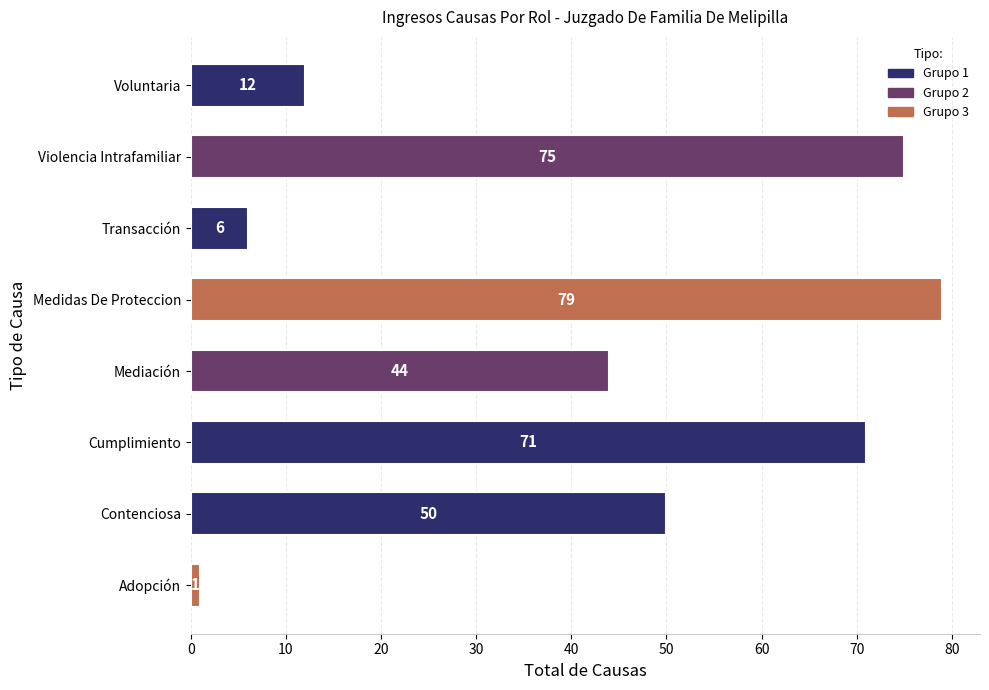

Which has a higher value, Mediación or Transacción?

Mediación